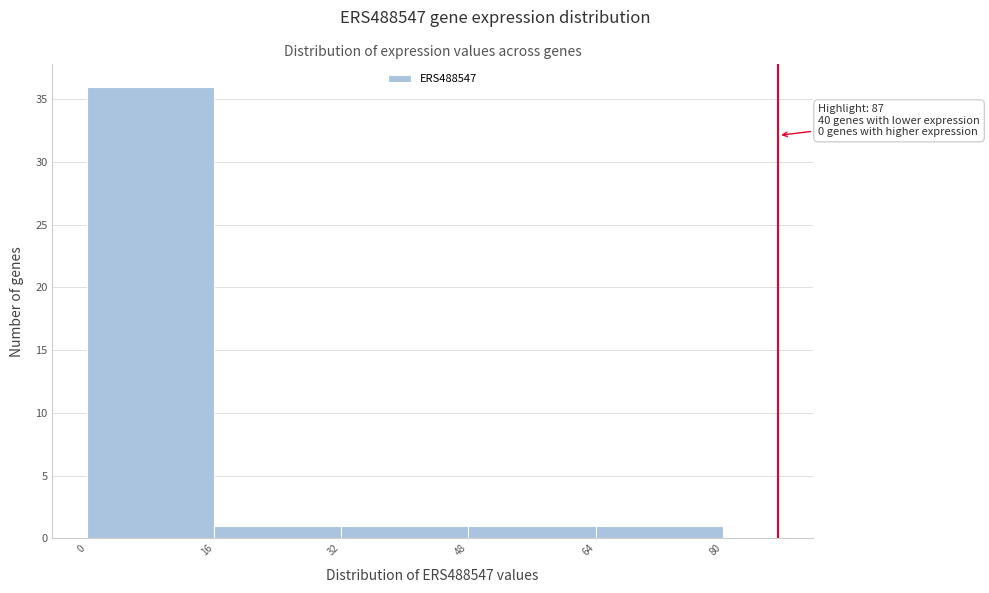

Over which range of the x-axis is the bar tallest?

0 to 16